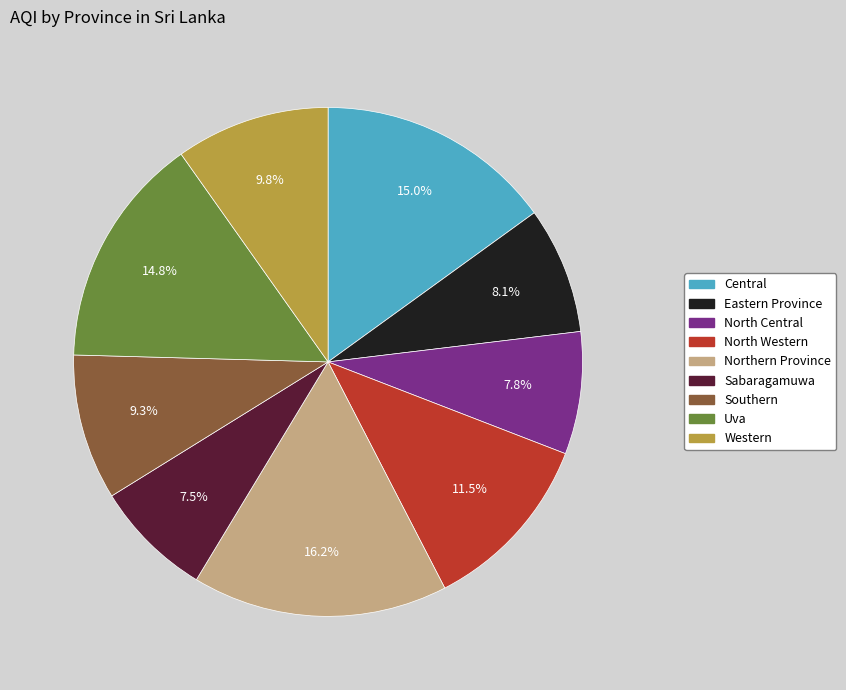

Is it true that Sabaragamuwa is 17% of the pie?

False